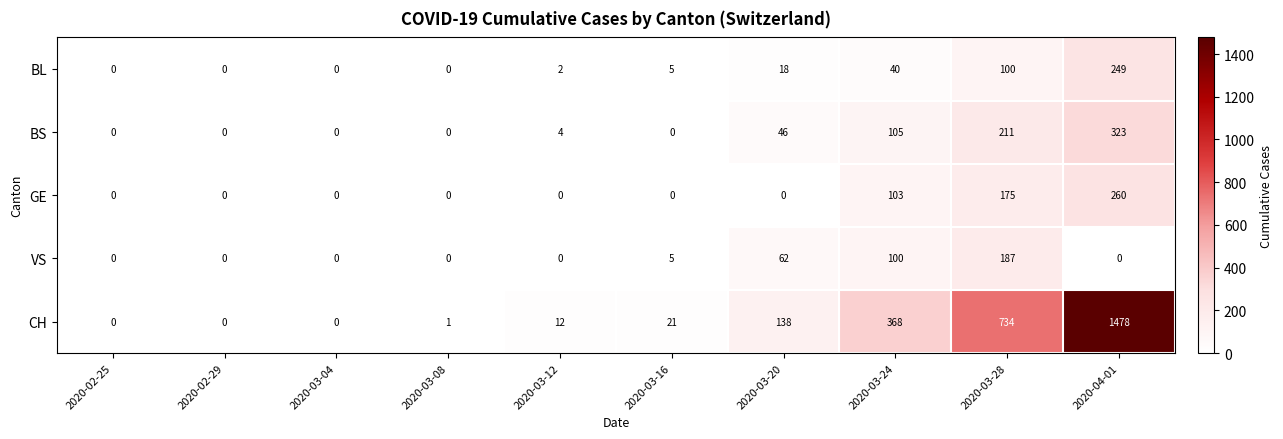

Which series has the largest total across all categories?

CH